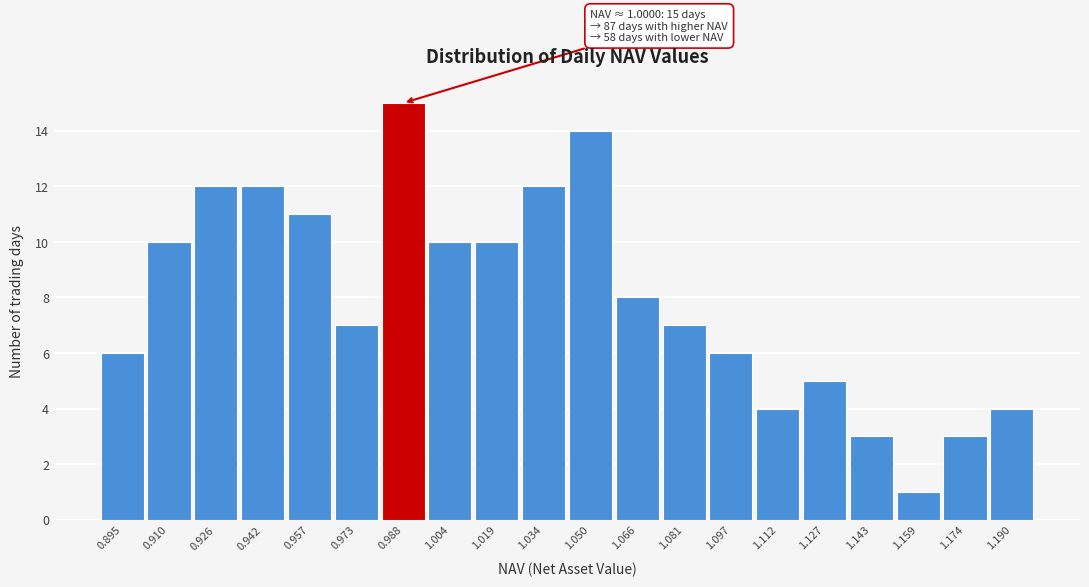

Reading left to right, what are all the values shown in this chart?

6	10	12	12	11	7	15	10	10	12	14	8	7	6	4	5	3	1	3	4